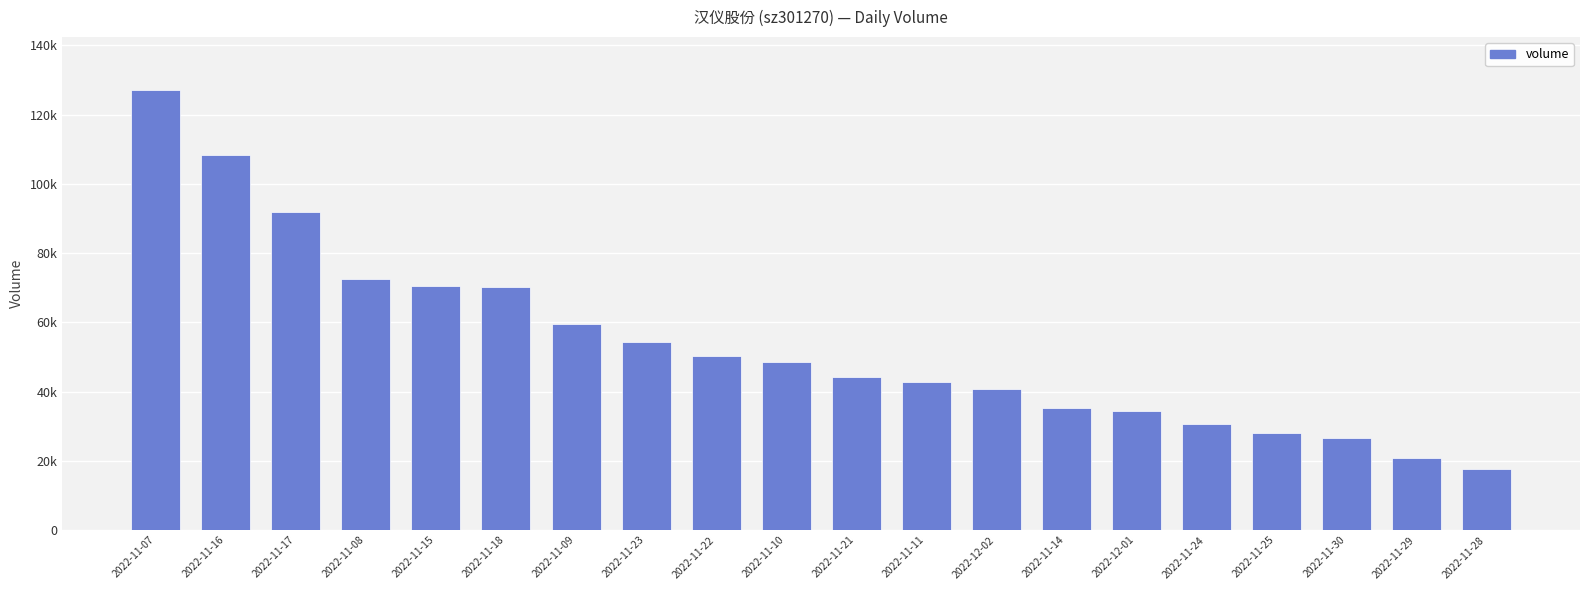

What position from the right is 2022-11-17?

18